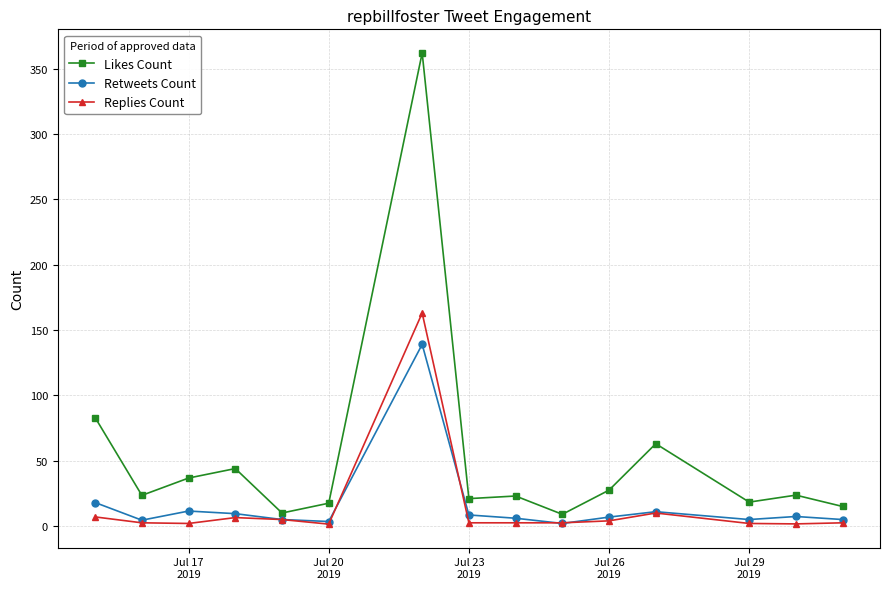

Rank the series by their maximum value, from highest to lowest.

Likes Count, Replies Count, Retweets Count